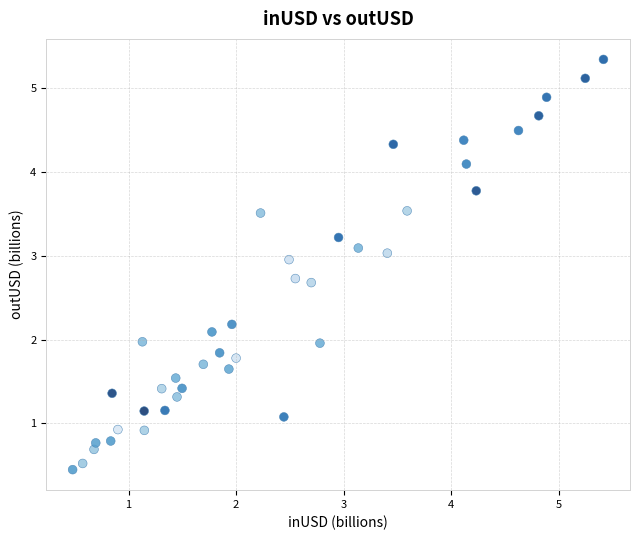

What is the range of X values (max minus min)?

4.9